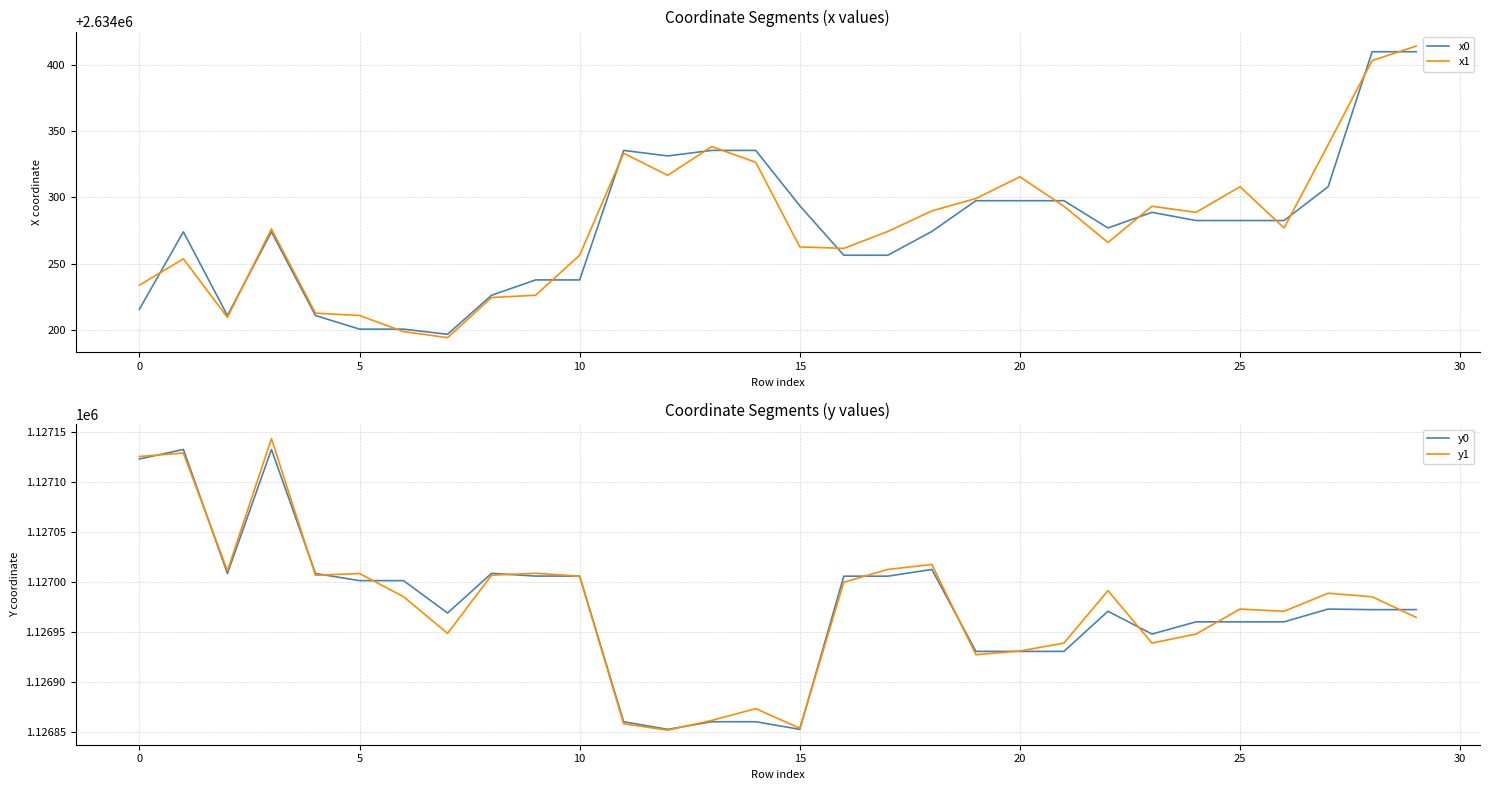

What is the total value across all series at 11?

7522386.7